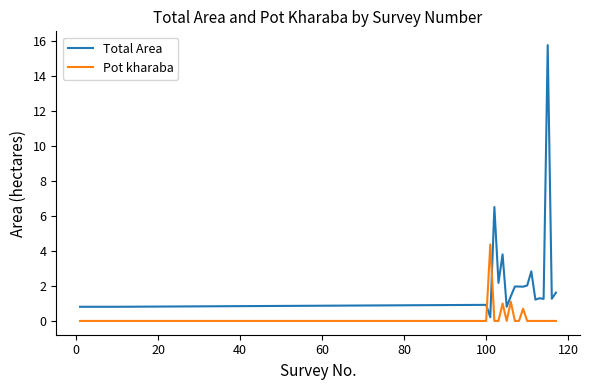

Which series has the widest spread of values?

Total Area